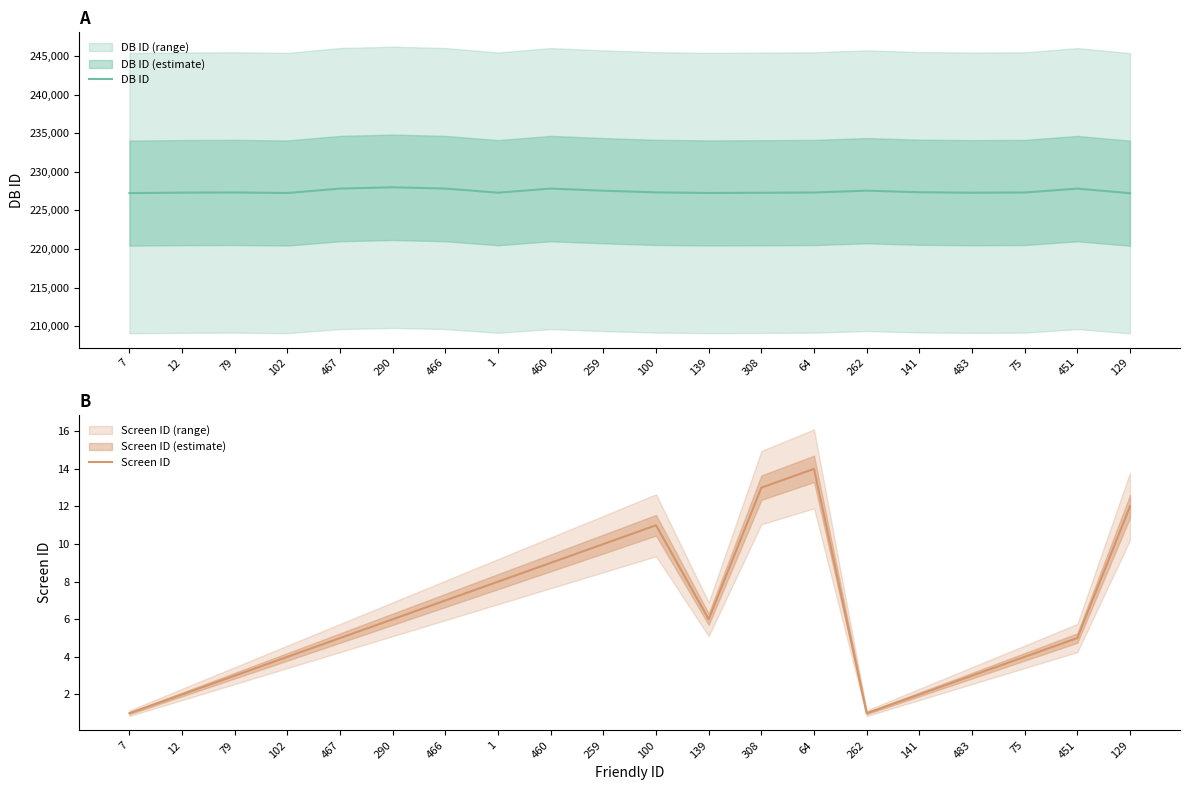

Rank the series by their maximum value, from highest to lowest.

DB ID, Screen ID